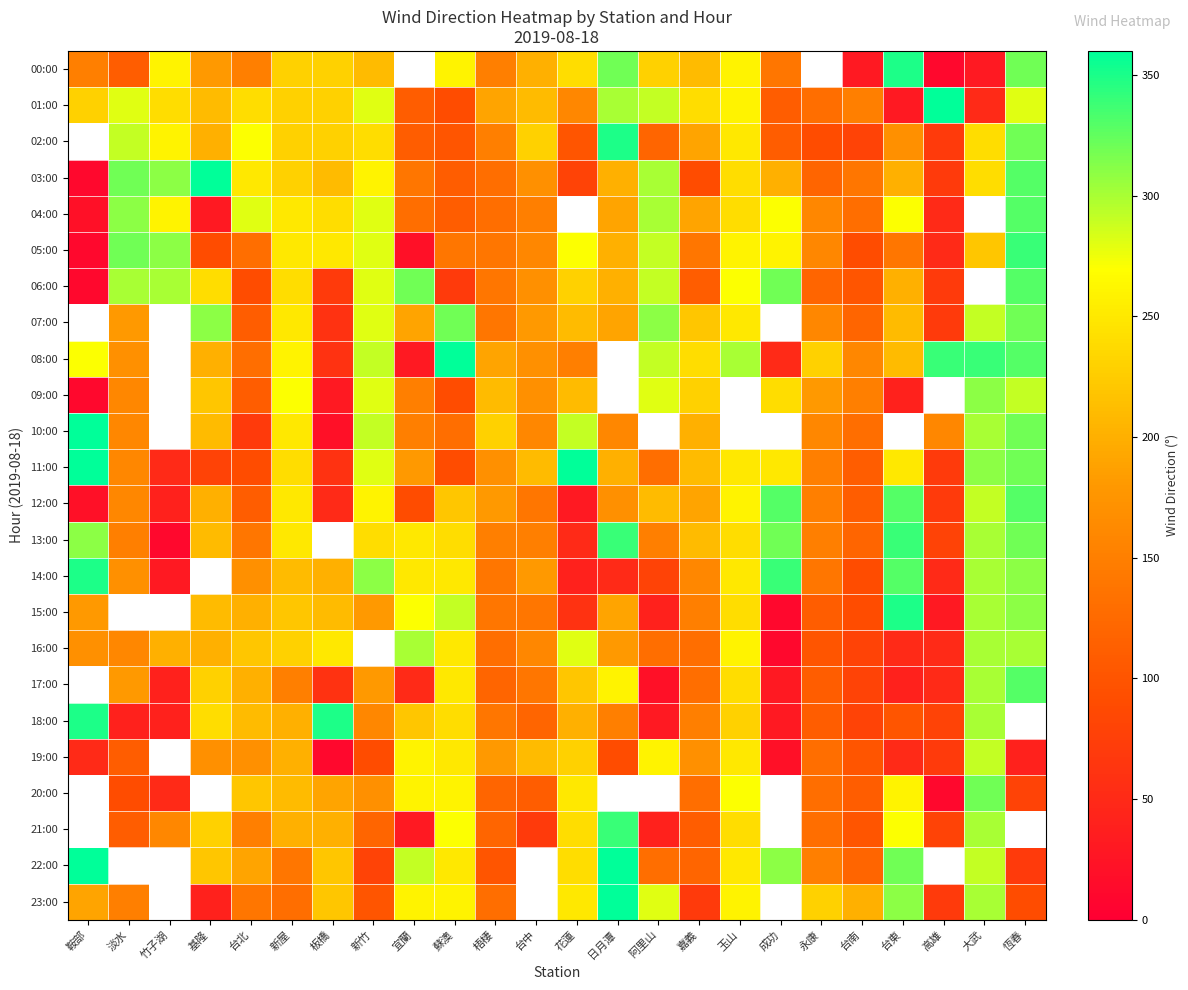

What is the spread (max minus min) of values at 新竹?

230.0